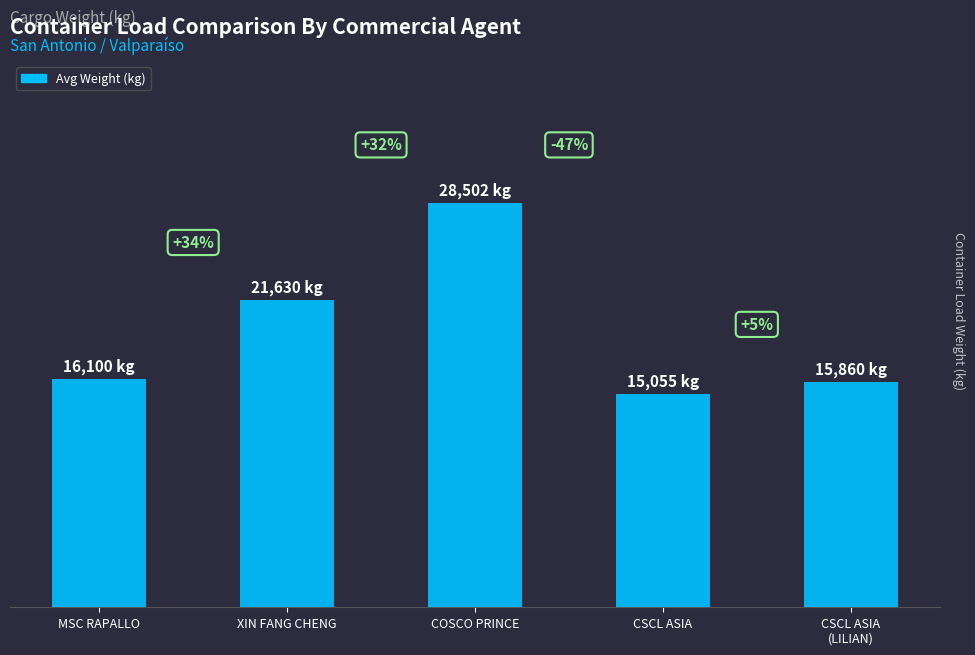

Does the chart contain any negative values?

No